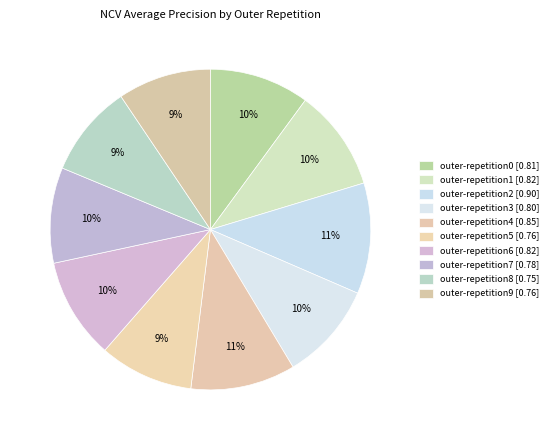

What percentage is the outer-repetition8 slice, to the nearest percent?

9%